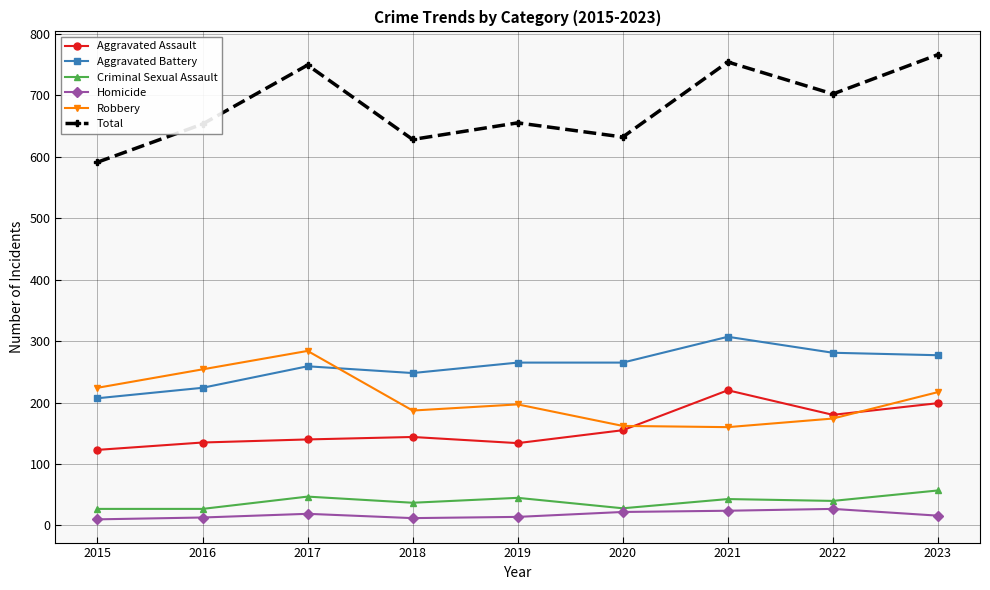

How many lines are shown in the chart?

6